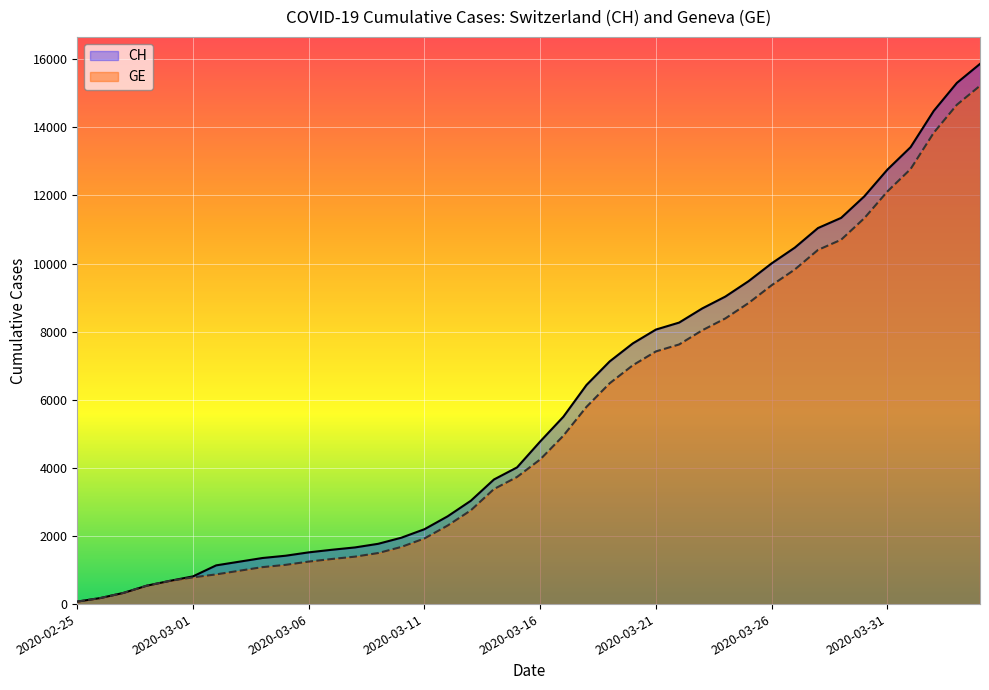

How many data points in CH are less than 4775?

20